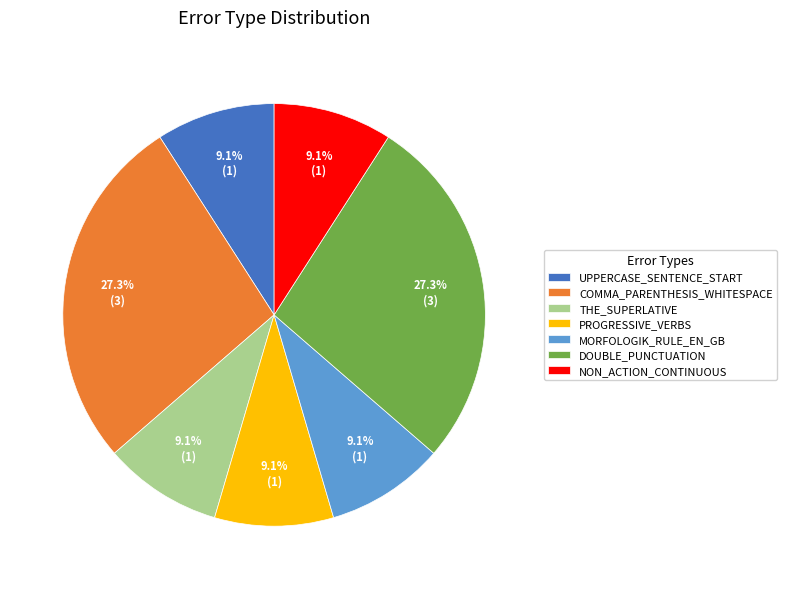

How much of the chart is everything except THE_SUPERLATIVE?

90.9%